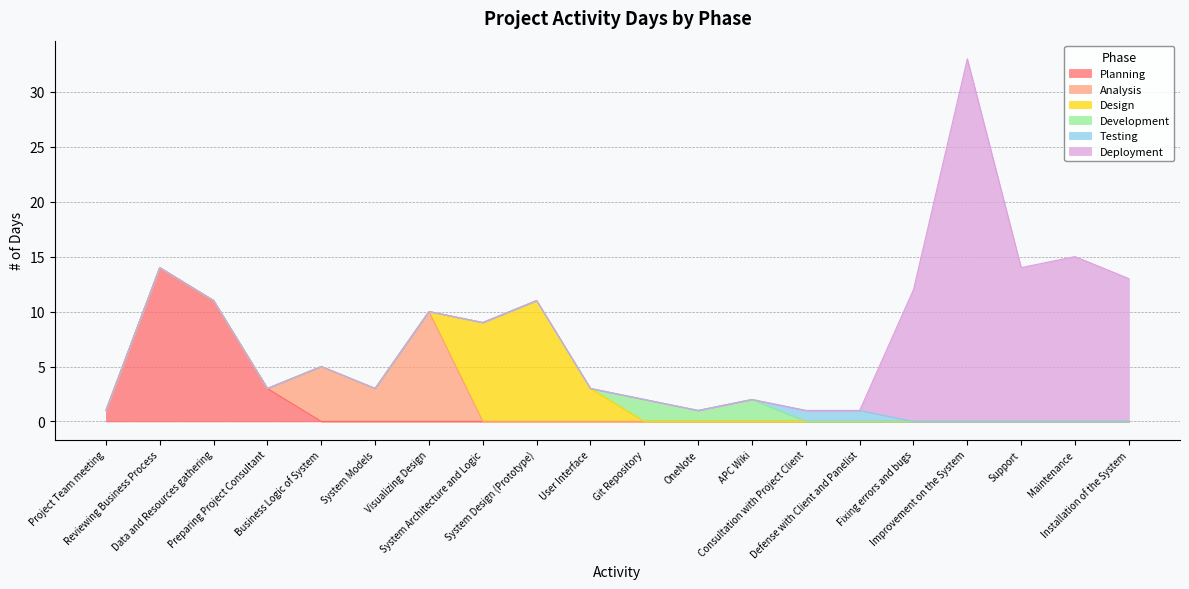

Is it true that the value at Reviewing Business Process is 7?

False